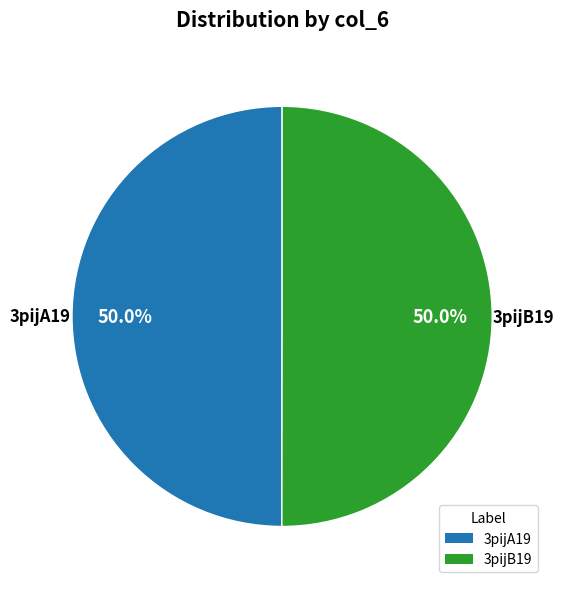

What percentage do 3pijB19 and 3pijA19 together represent?

100.0%